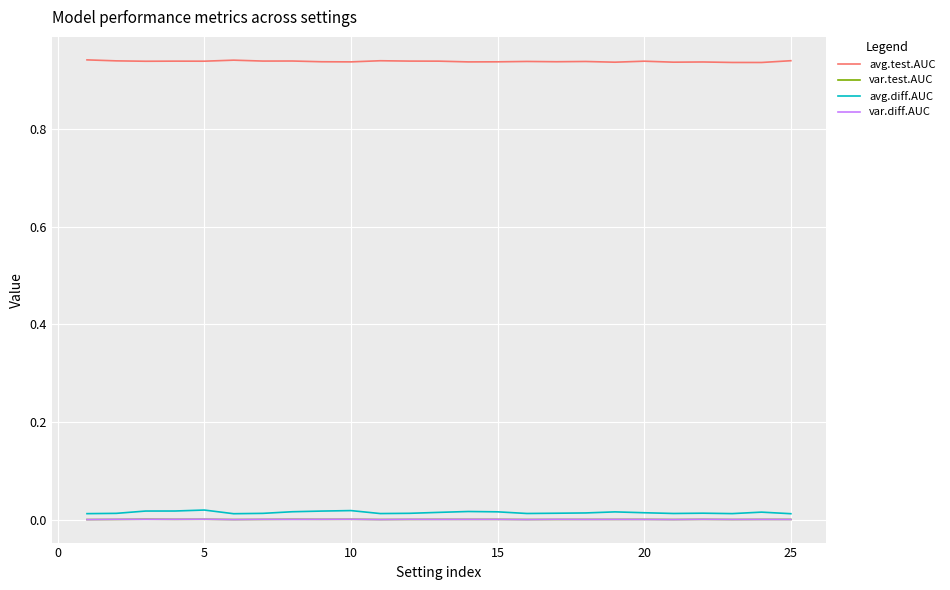

Which series has the widest spread of values?

avg.diff.AUC